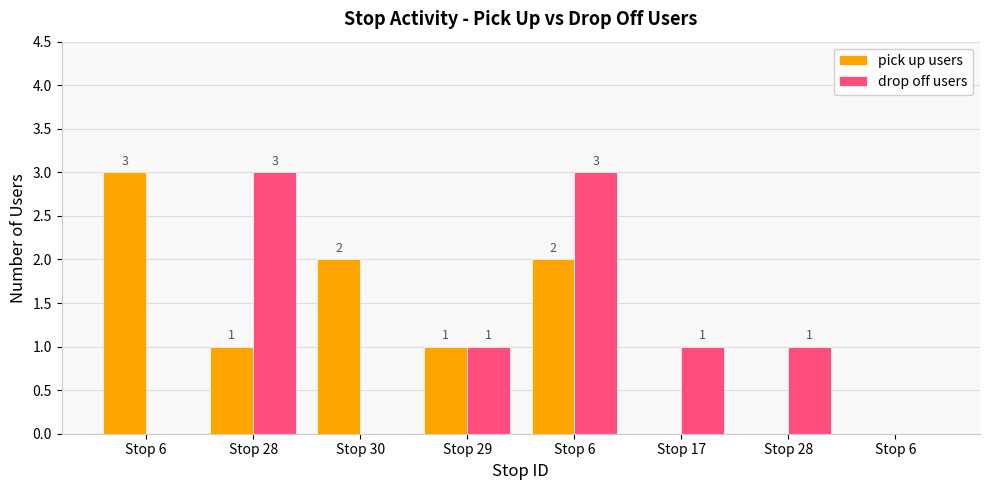

True or false: pick up users has a value of 1 at Stop 28.

True